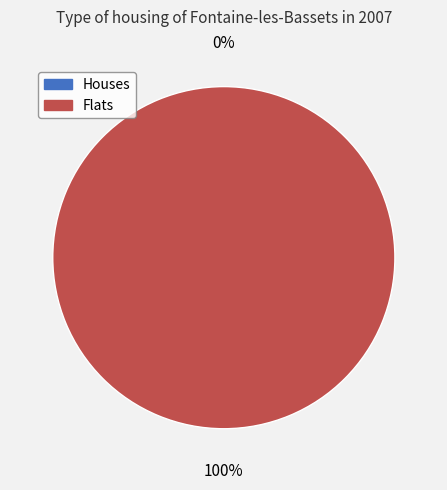

Combined, do 1646252339 and 1660155757 account for over 50%?

Yes